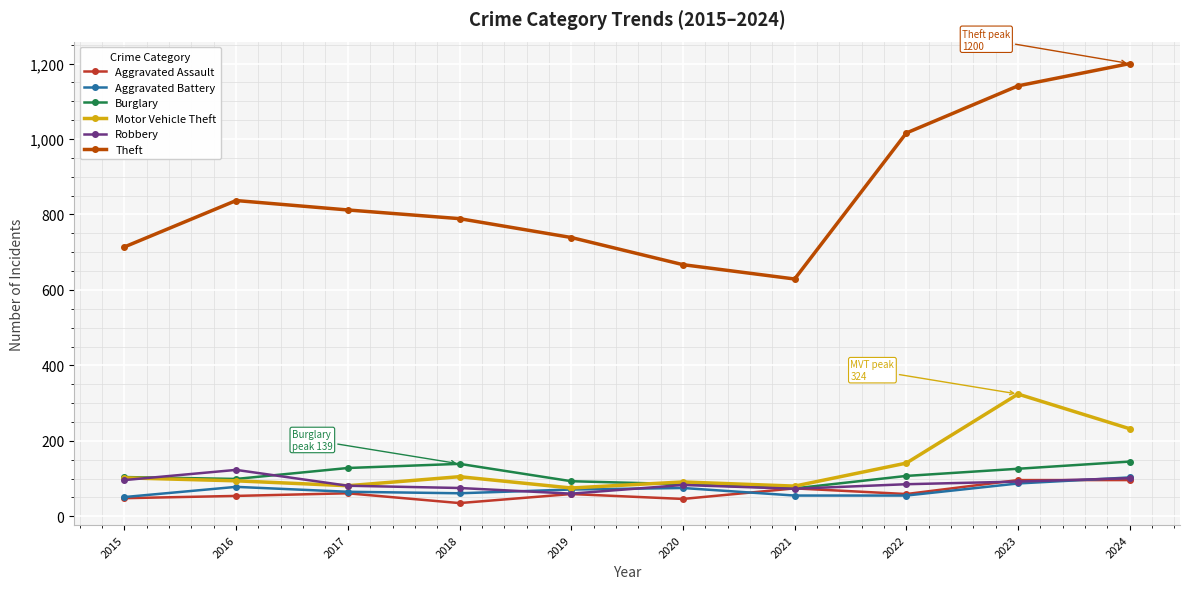

At which category does Robbery reach its first local peak?

2016